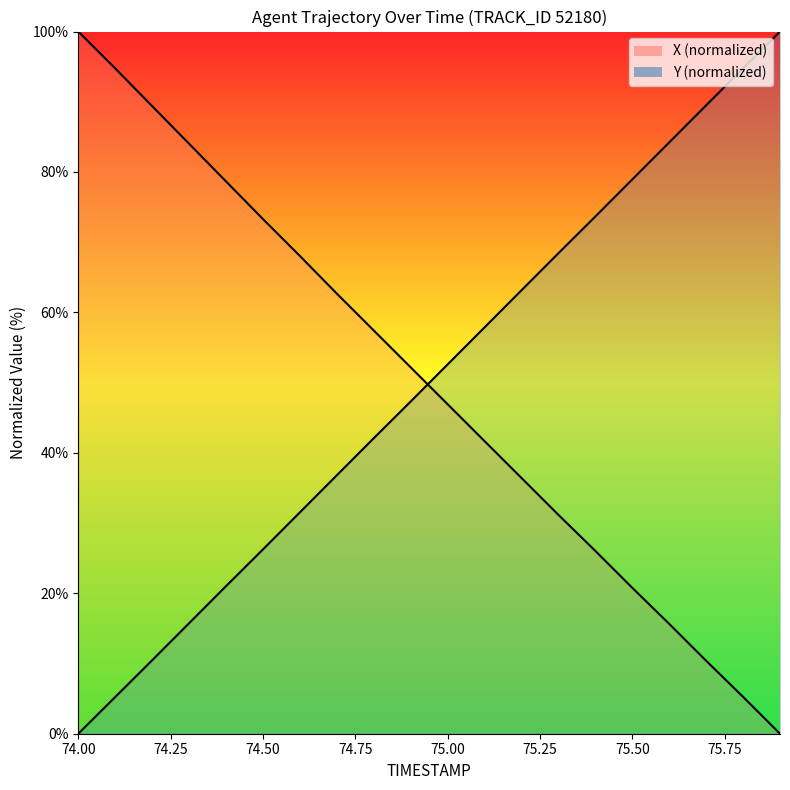

How many values in the Y series exceed 52?

10